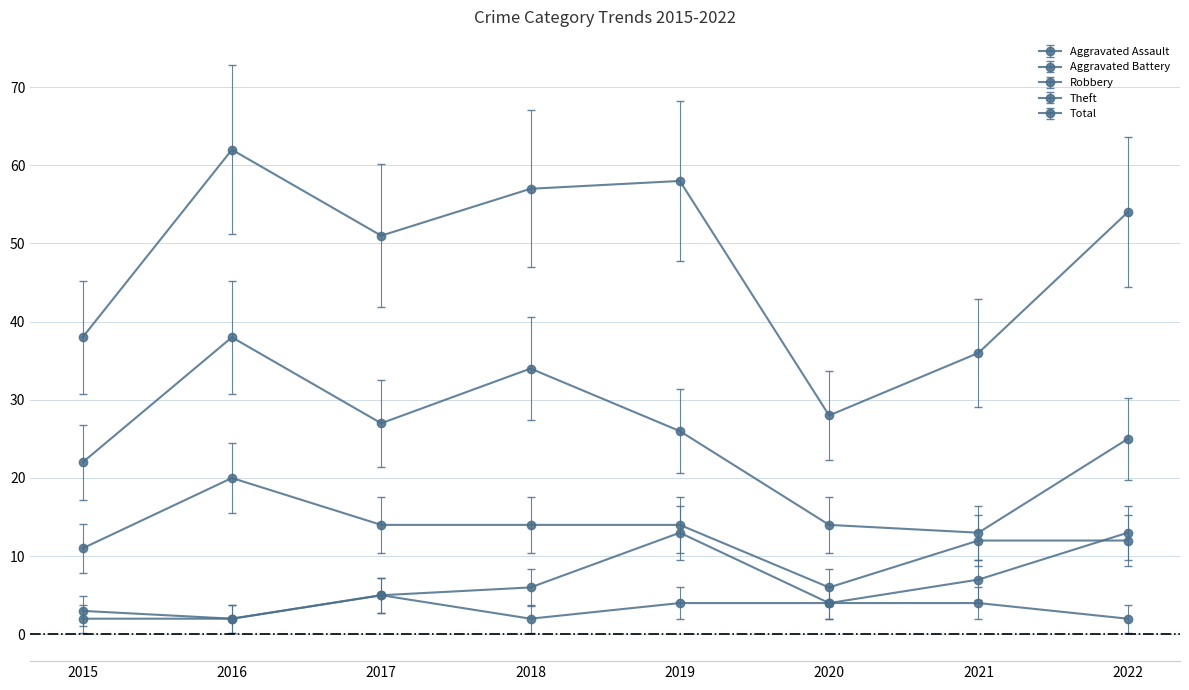

Which series has the widest spread of values?

Total